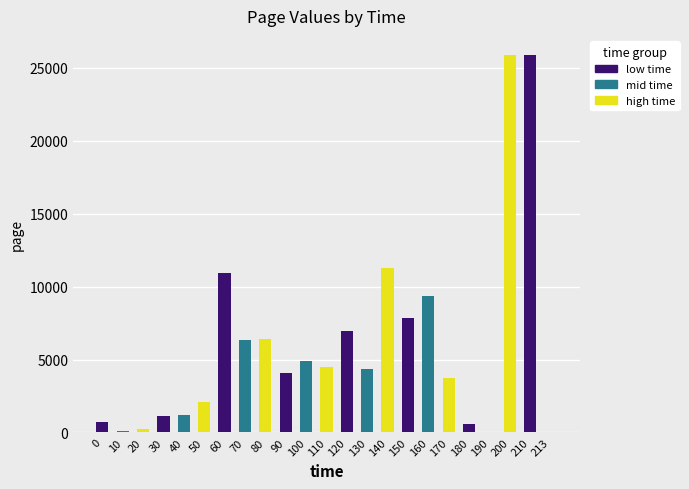

What is the difference between the values at 60 and 180?

10391.0